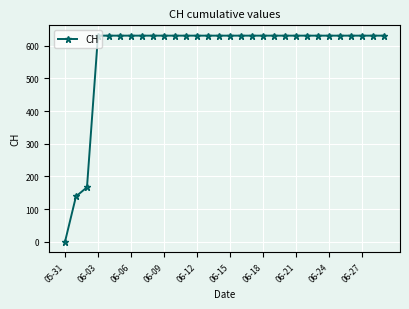

What is the average value?

578